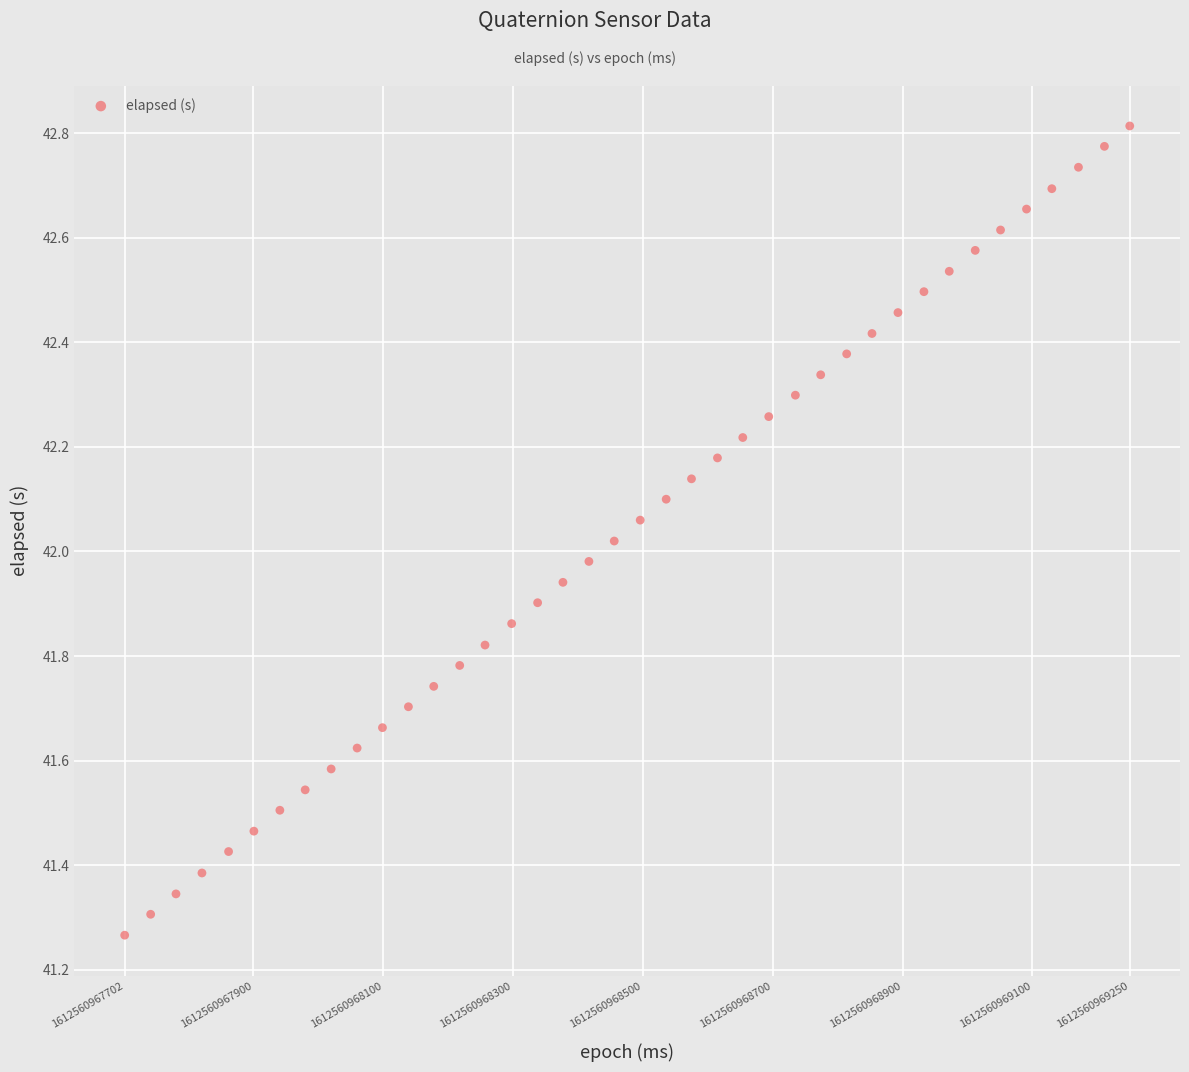

What is the range of X values (max minus min)?

1548.0